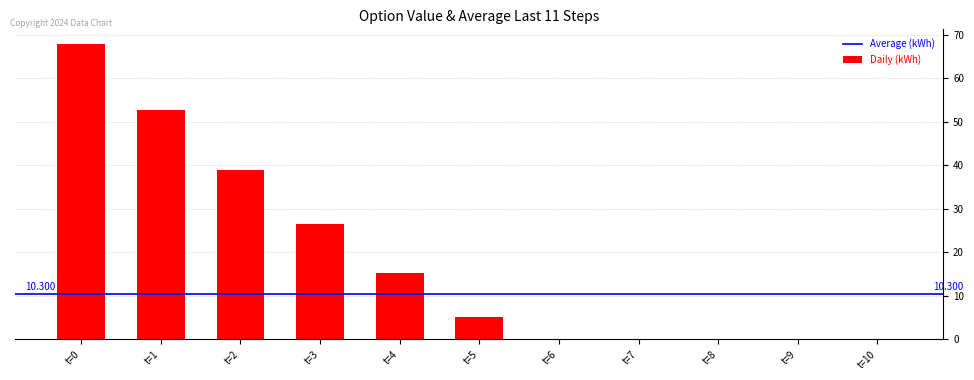

What is the average value?

18.8